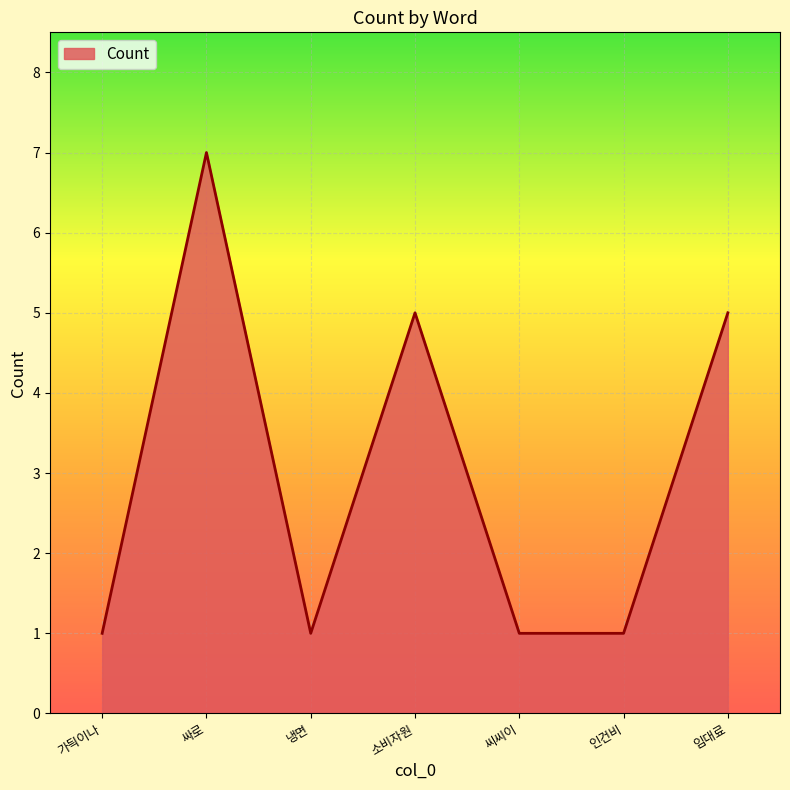

What is the sum of all values?

21